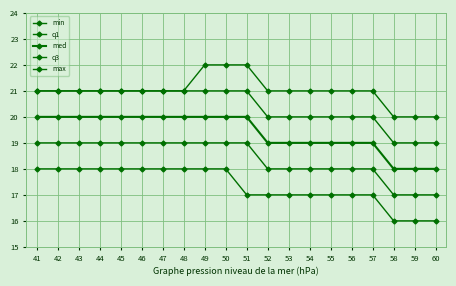

How many lines are shown in the chart?

5